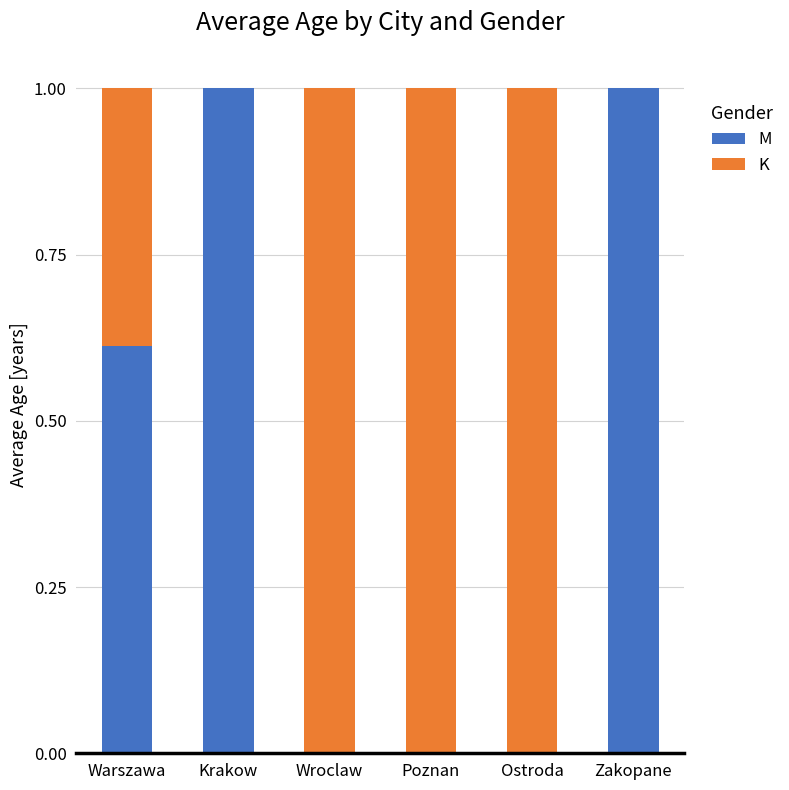

What is the total value across all series at Warszawa?

1.0